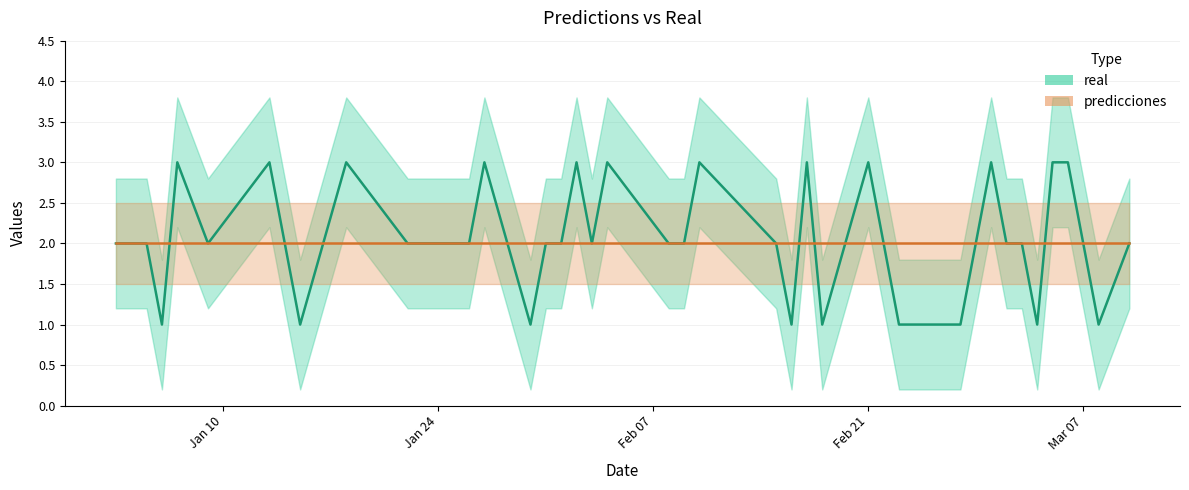

At which label is the value closest to 2?

2023-01-03